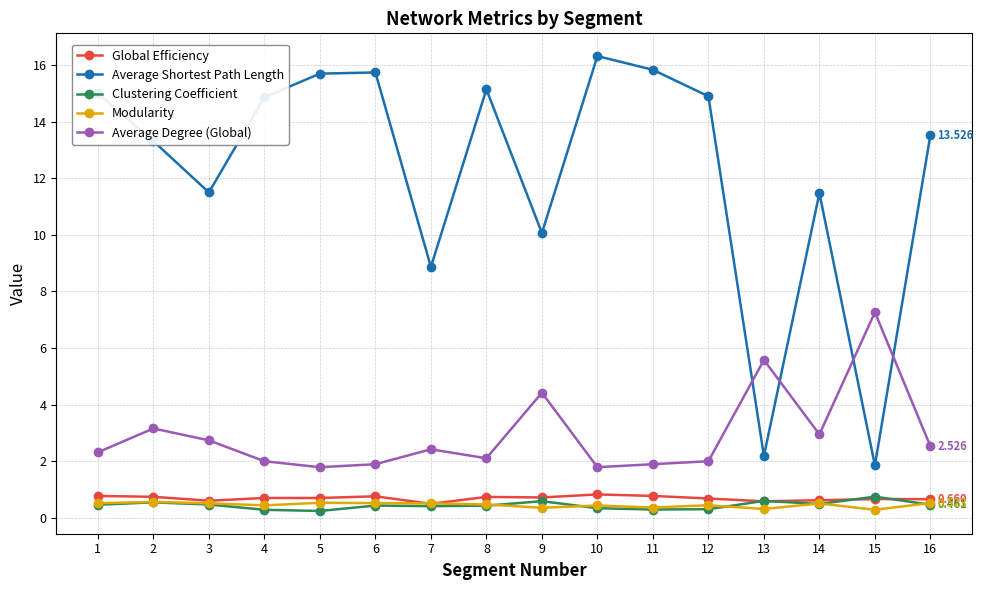

Which series has the widest spread of values?

Average Shortest Path Length